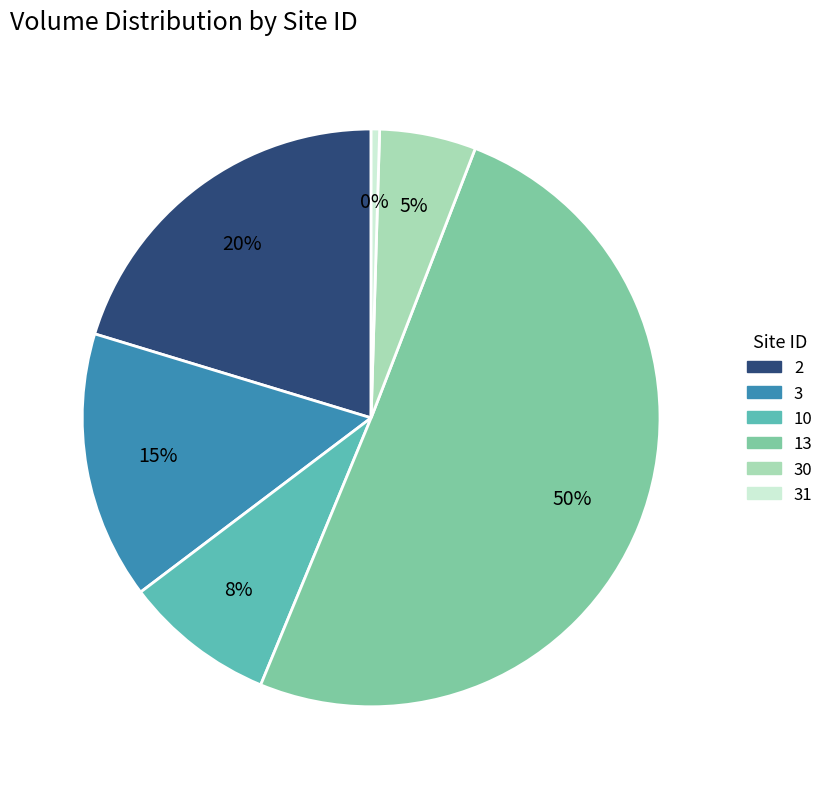

How many slices are in this pie chart?

6